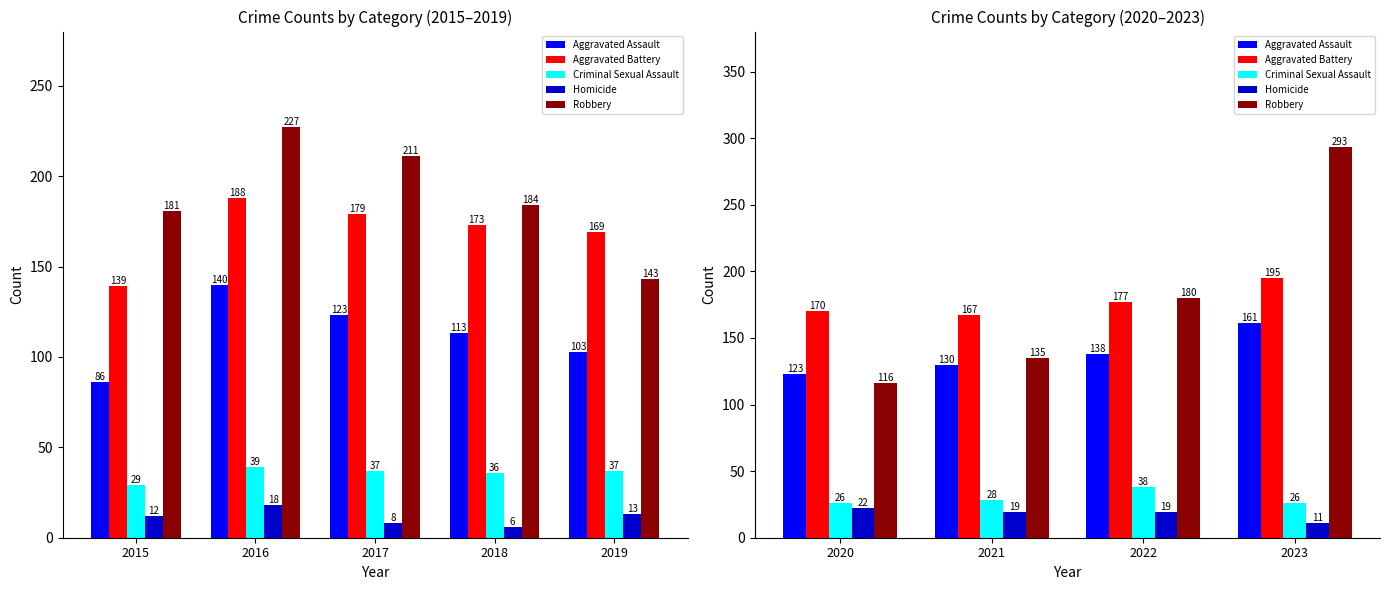

Which label corresponds to the smallest value in the chart?

2023